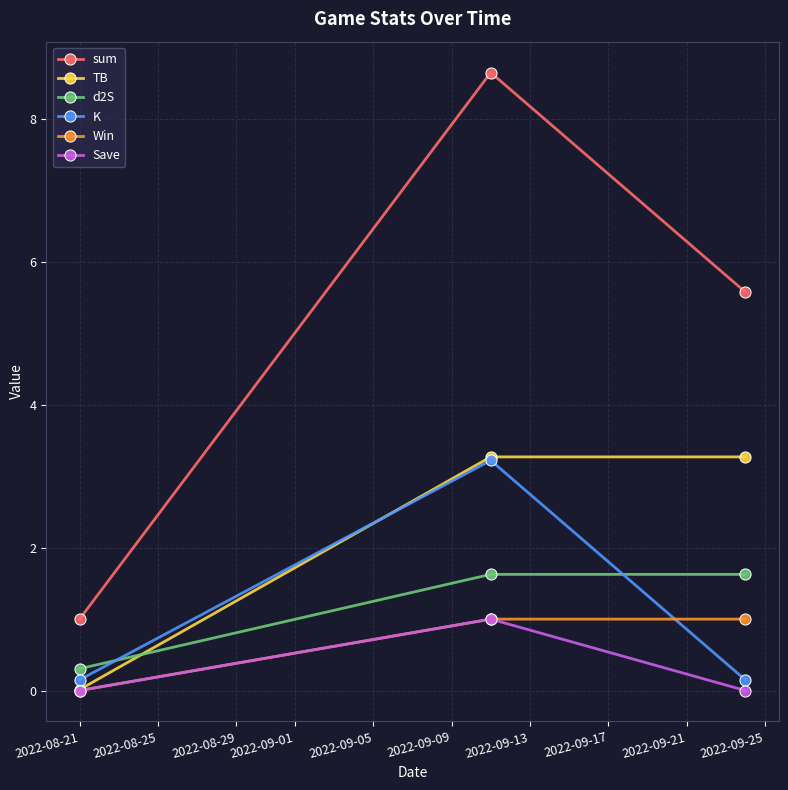

What is the maximum value for K?

3.2